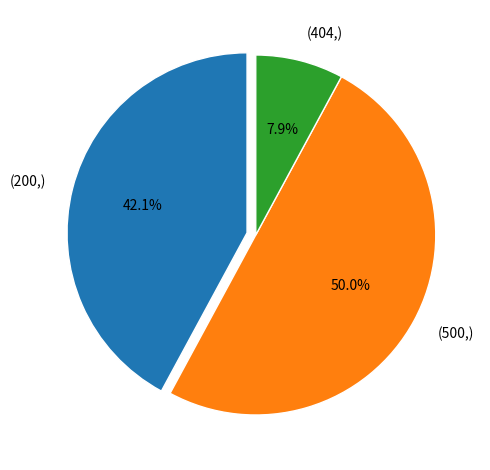

How many segments does this pie chart have?

3